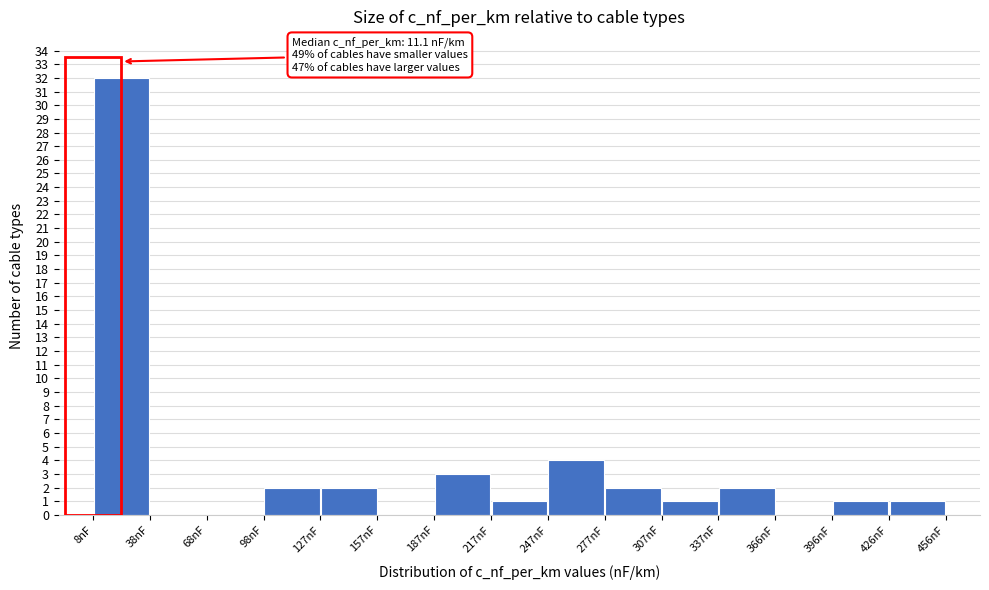

Which range on the x-axis has the tallest bar?

10 to 40